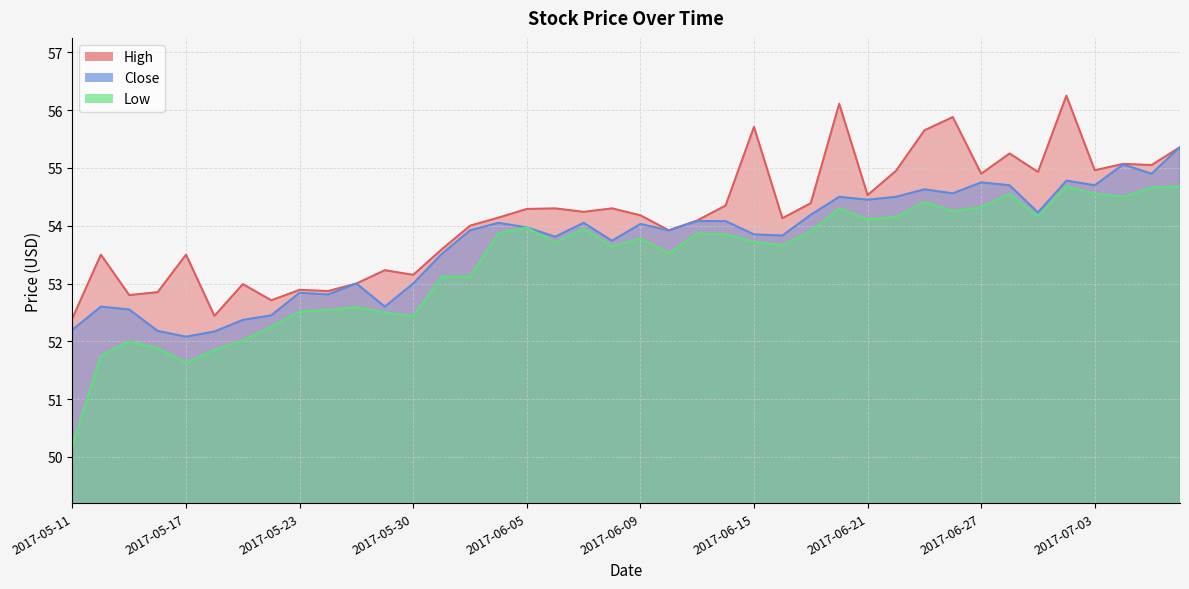

What is the minimum value for High?

52.4